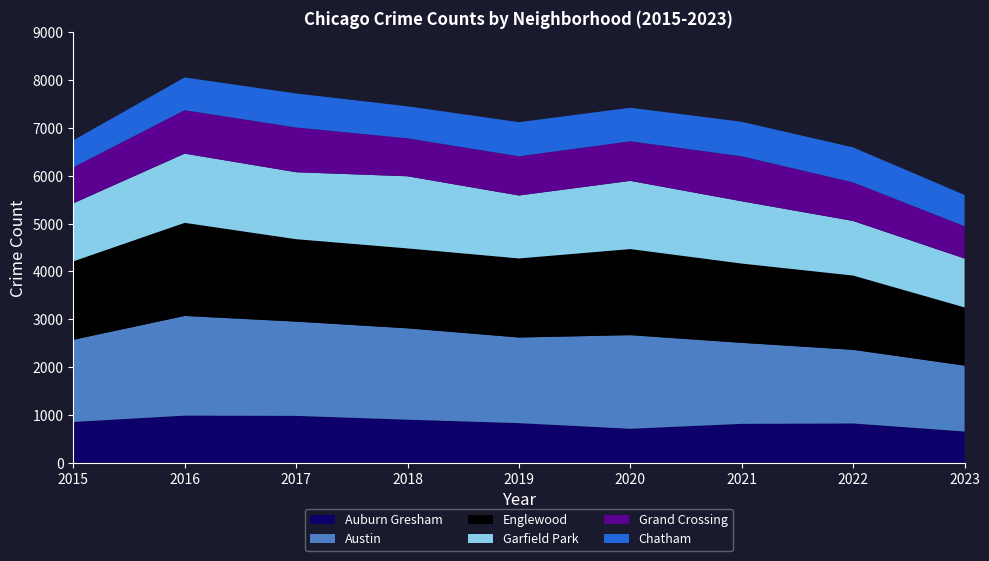

Reading left to right, extract all data points from this chart.

Auburn Gresham: 851	983	978	898	826	708	811	819	651
Austin: 1719	2086	1972	1912	1792	1959	1695	1541	1379
Englewood: 1641	1948	1725	1672	1654	1801	1659	1554	1218
Garfield Park: 1214	1448	1401	1509	1317	1427	1303	1142	1022
Grand Crossing: 754	908	936	794	820	828	941	807	677
Chatham: 565	686	711	670	714	702	722	732	653